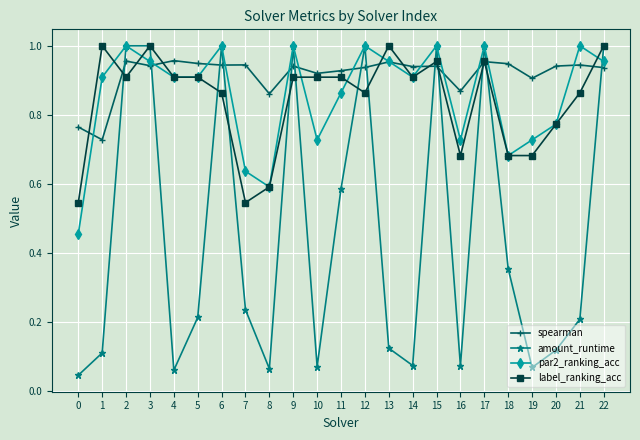

Which series changed the most between 5 and 14?

amount_runtime